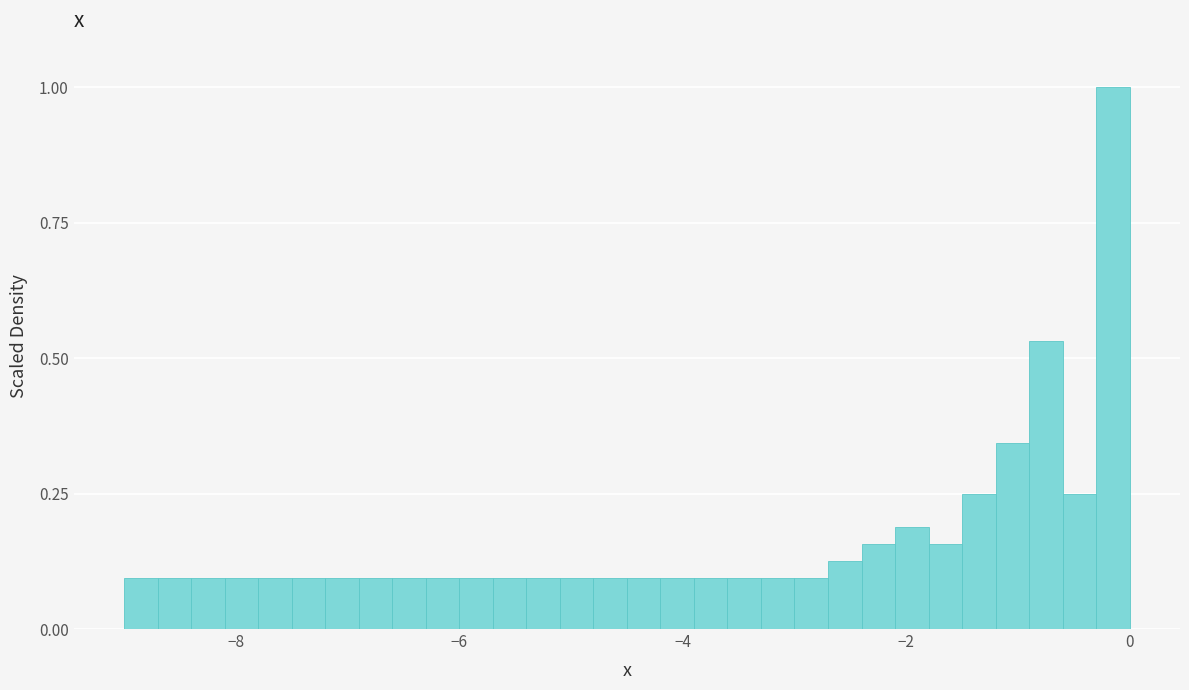

Read against the x-axis, roughly where is the centre of the tallest bar?

-0.2